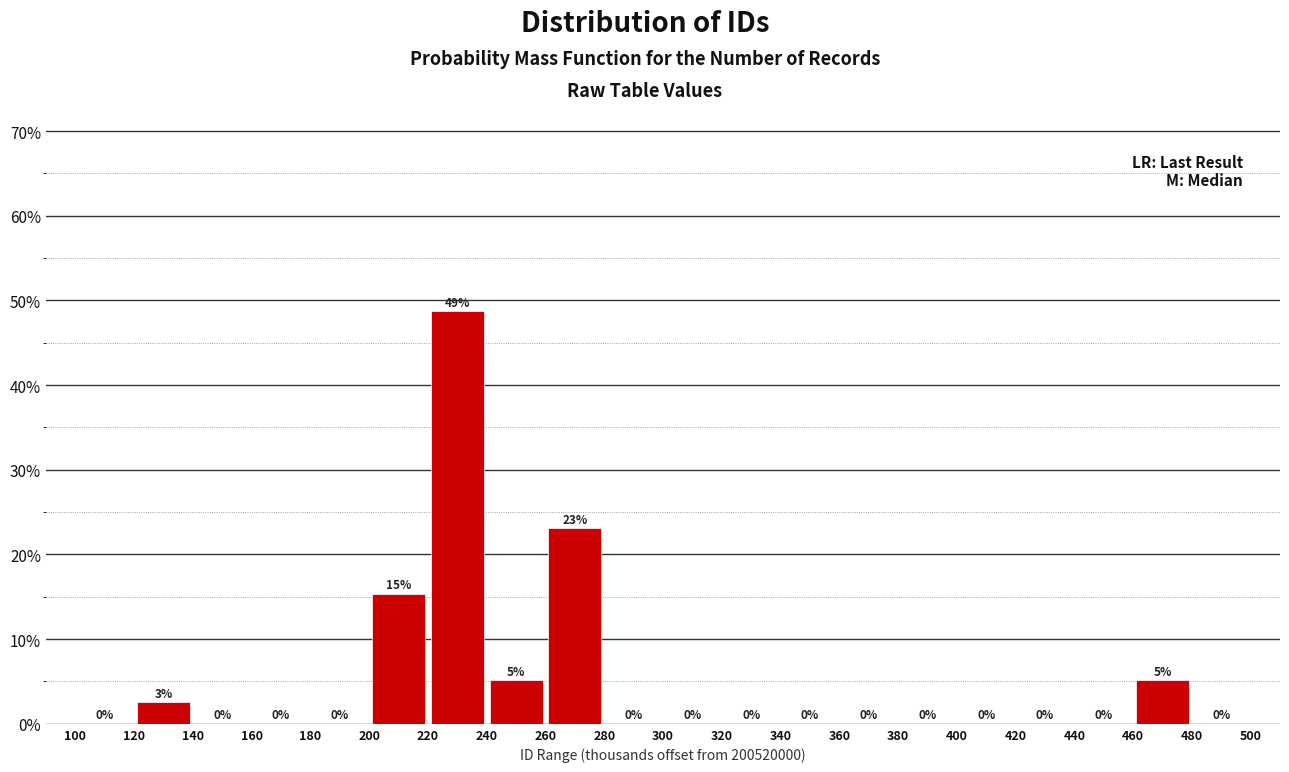

Over which range of the x-axis is the bar tallest?

220 to 240